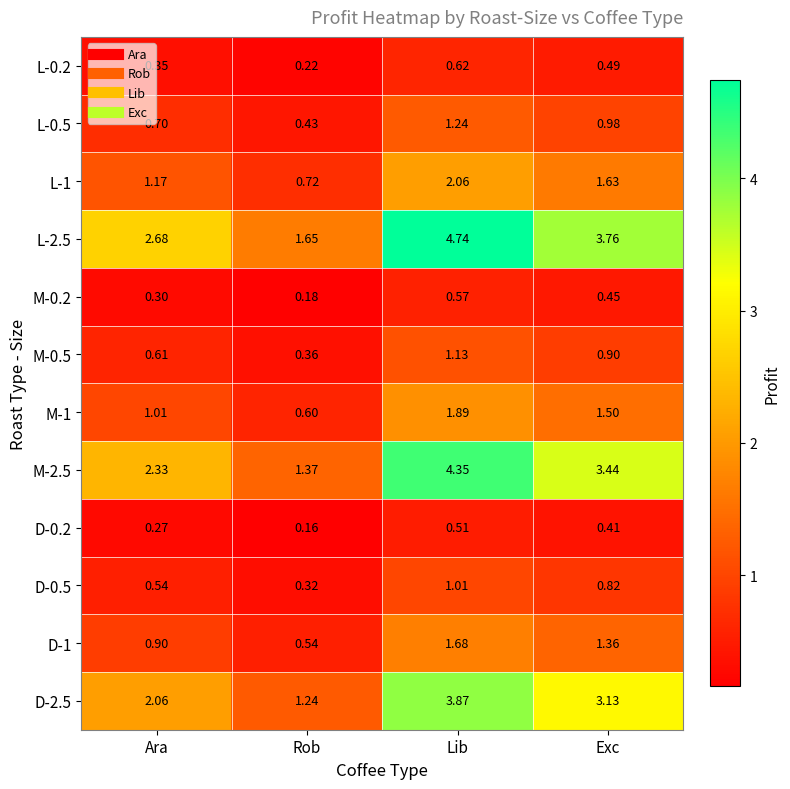

What is the difference between the highest and lowest values at Ara?

2.4